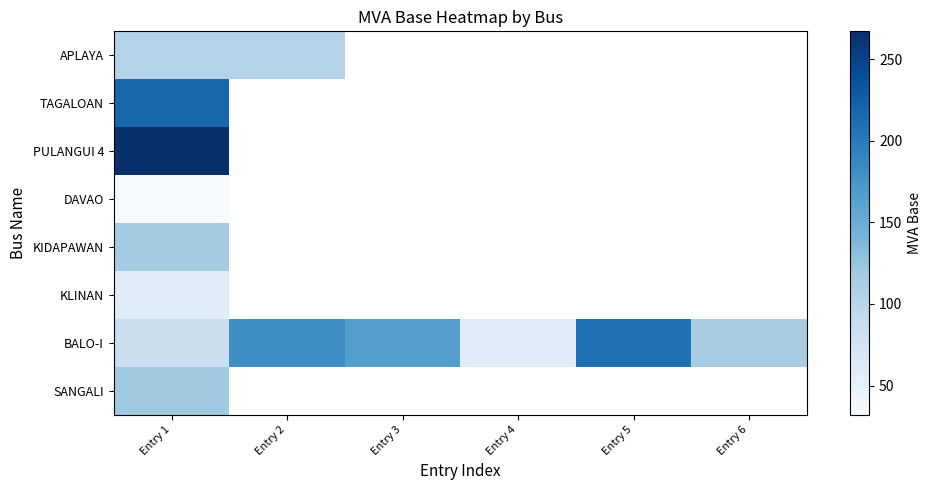

Which series has the largest total across all categories?

BALO-I